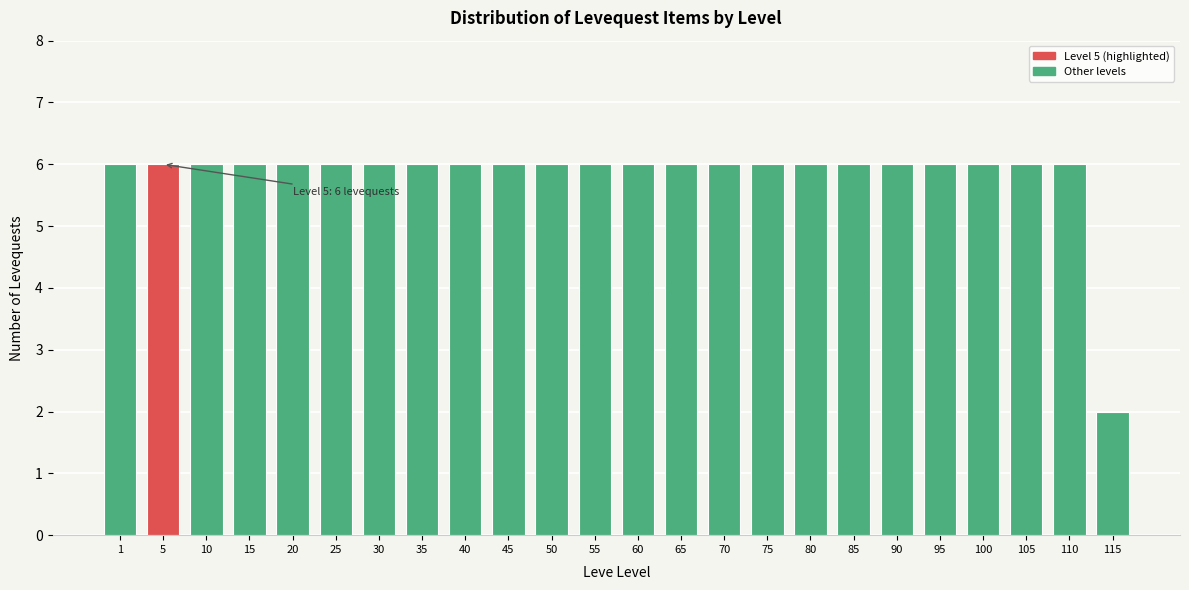

Reading left to right, transcribe all the data shown in this chart.

6	6	6	6	6	6	6	6	6	6	6	6	6	6	6	6	6	6	6	6	6	6	6	2